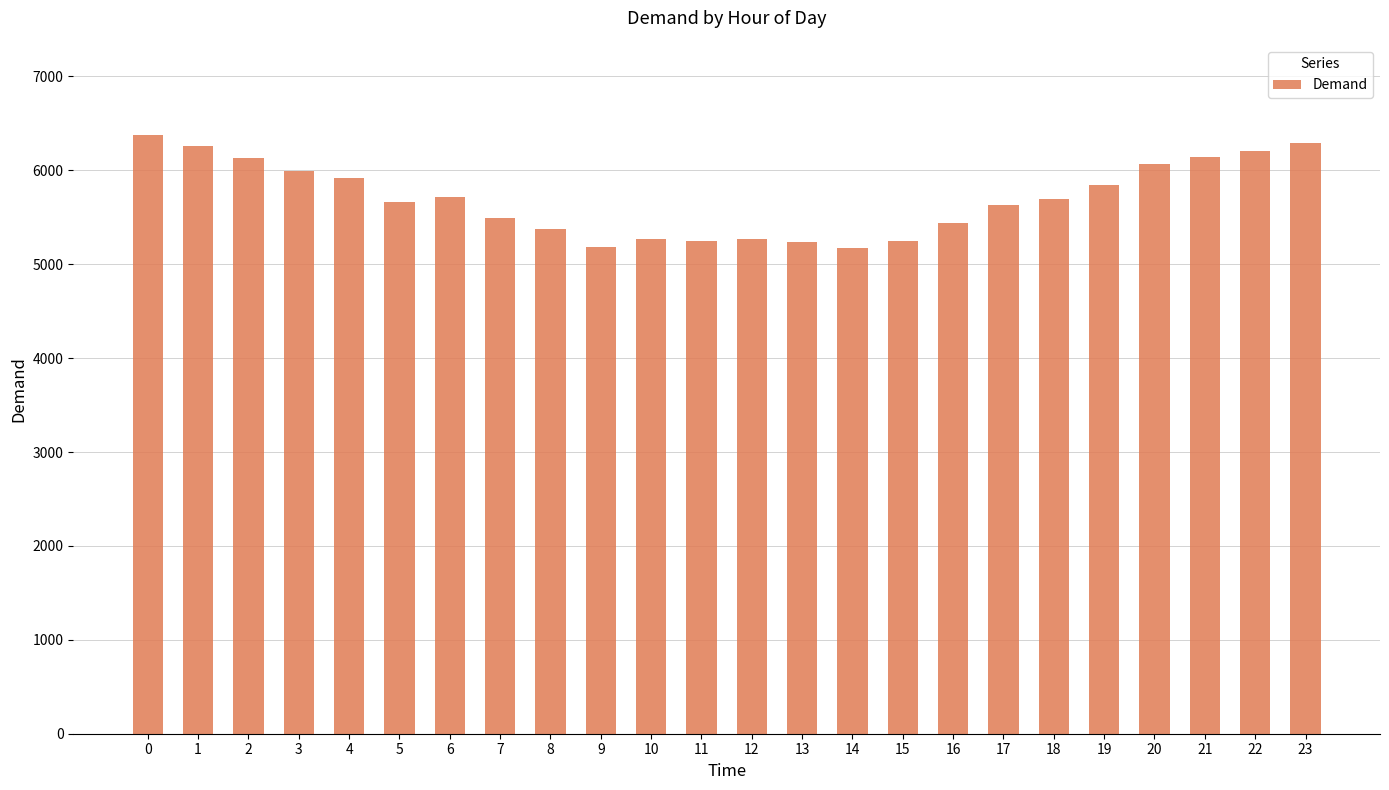

How many values are below 5696?

12